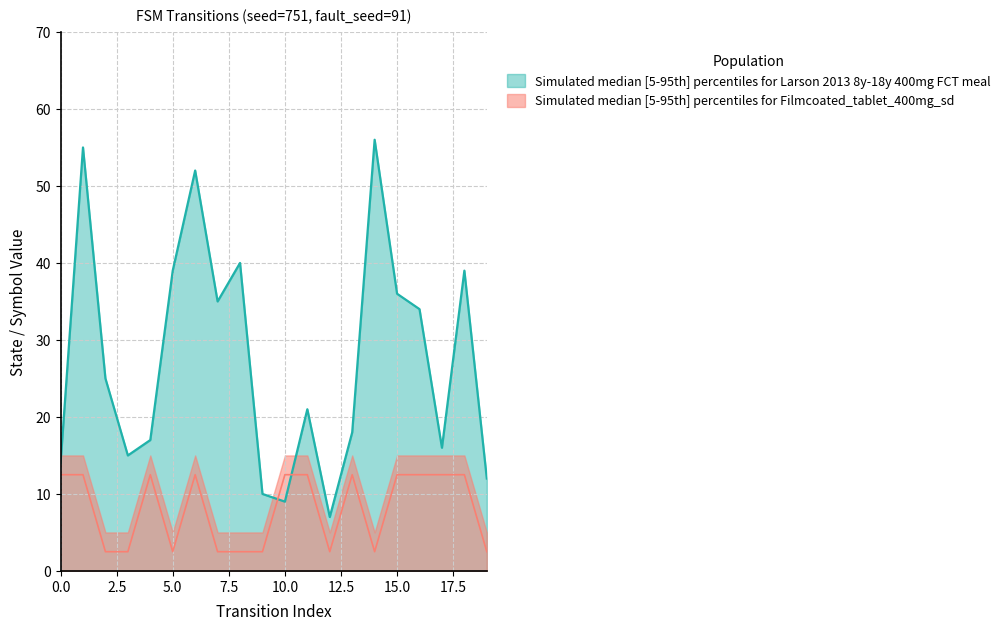

Between which two adjacent categories do output_symbol and destination_state first intersect?

9 and 10